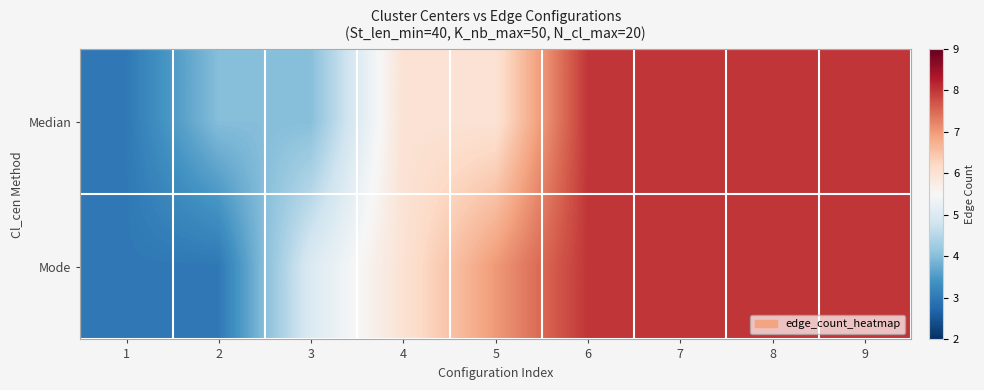

Reading left to right, extract all data points from this chart.

Median: 1=3	2=4	3=4	4=6	5=6	6=8	7=8	8=8	9=8
Mode: 1=3	2=3	3=5	4=6	5=7	6=8	7=8	8=8	9=8